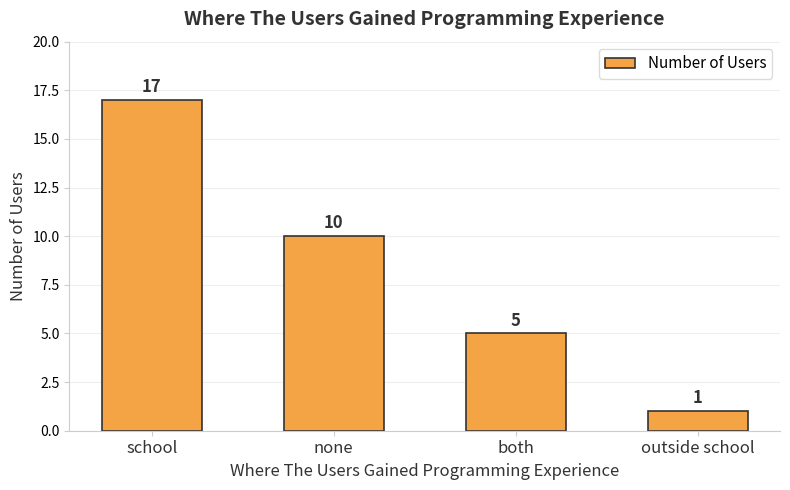

Reading right to left, transcribe all the data shown in this chart.

1	5	10	17